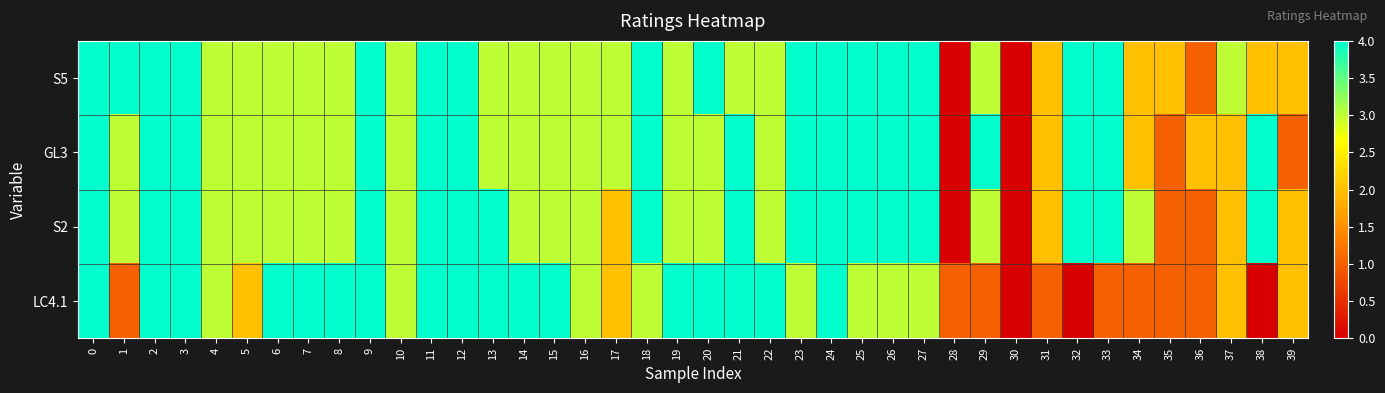

What is the difference between the highest and lowest values at 5?

1